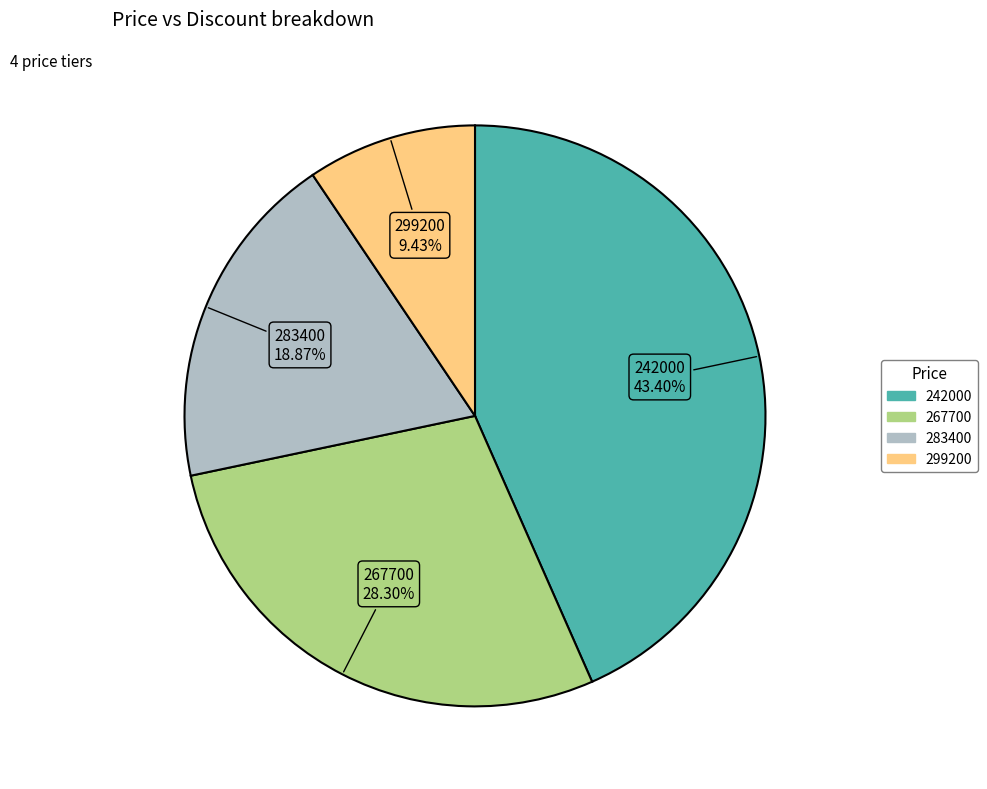

Which has a higher value, 267700 or 242000?

242000